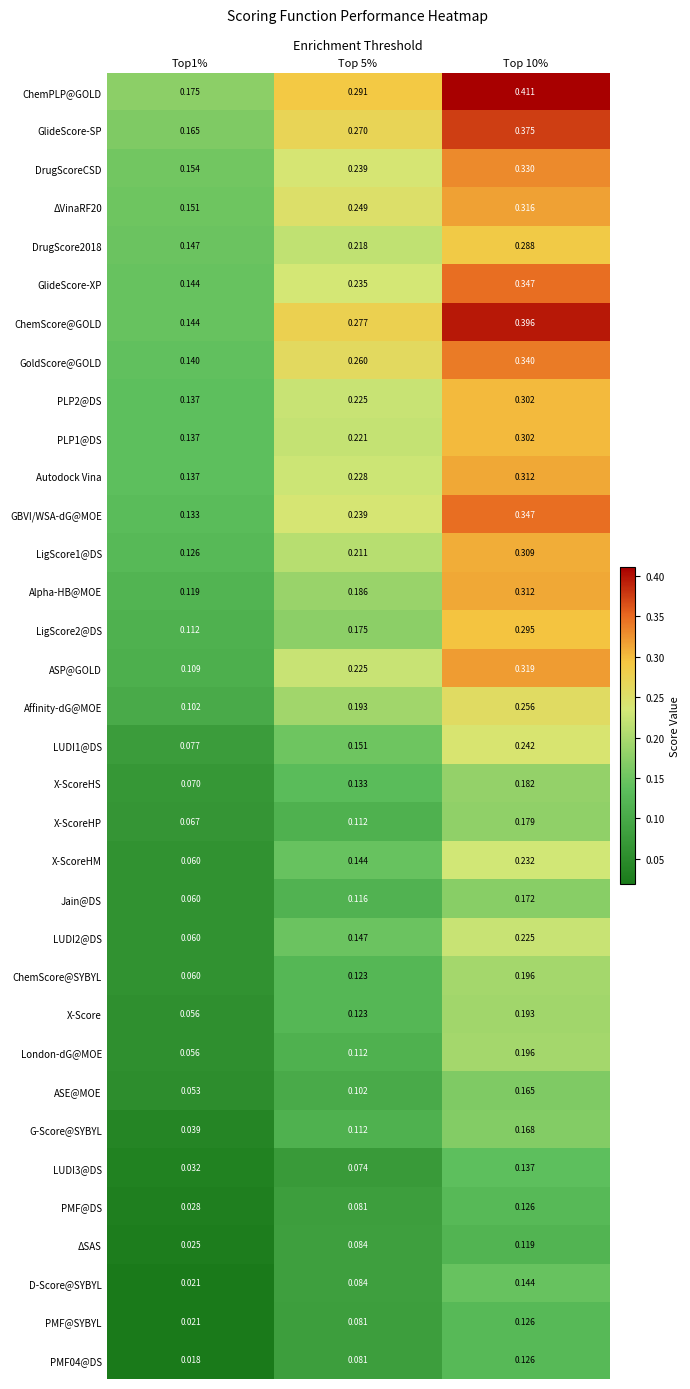

Which series has the largest total across all categories?

ChemPLP@GOLD